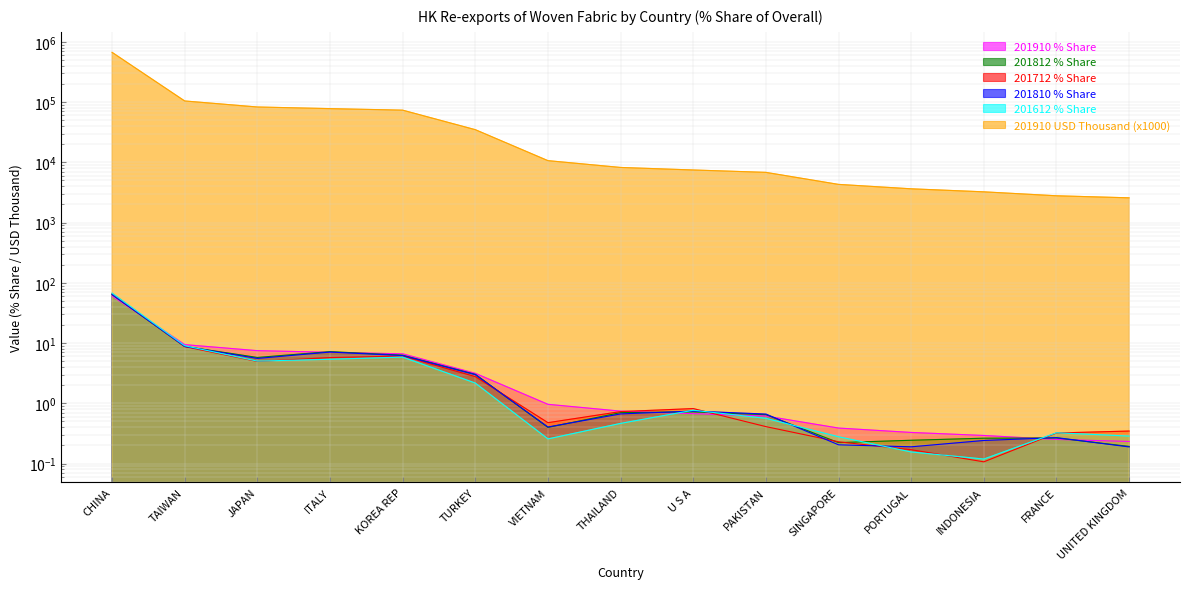

What is the total value across all series at UNITED KINGDOM?

2579.2